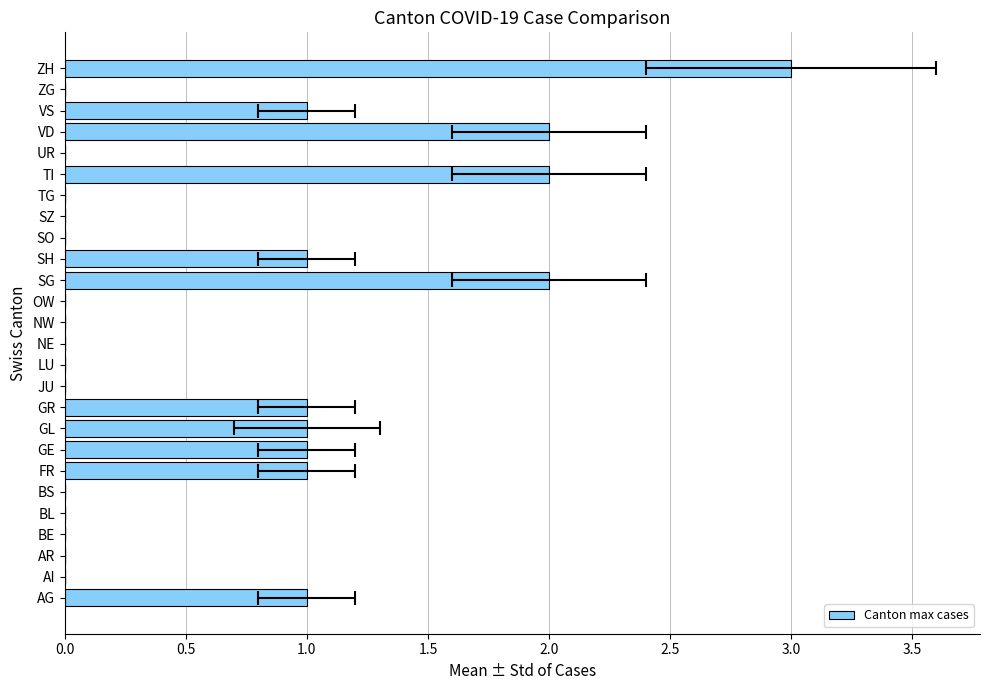

What is the approximate value at GE?

1